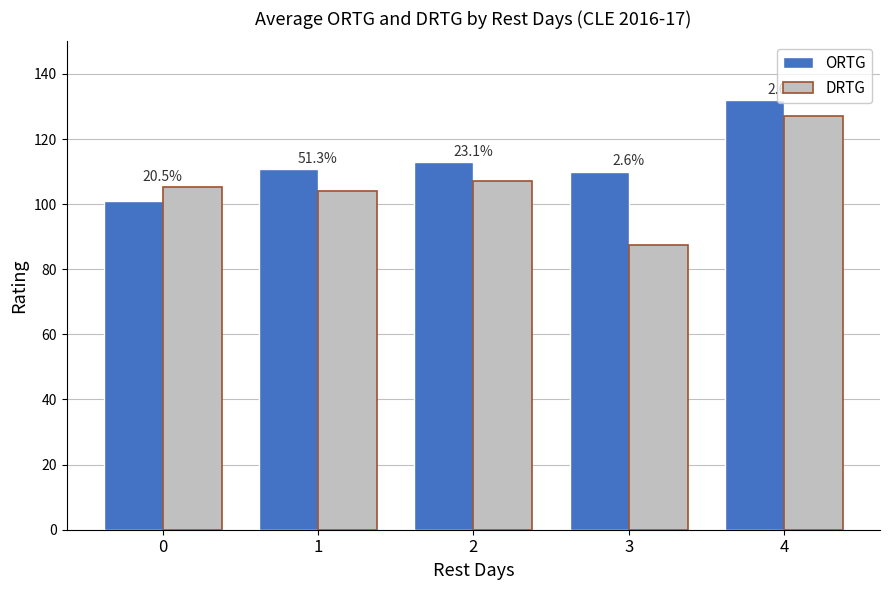

What is the spread (max minus min) of values at 2?

6.0